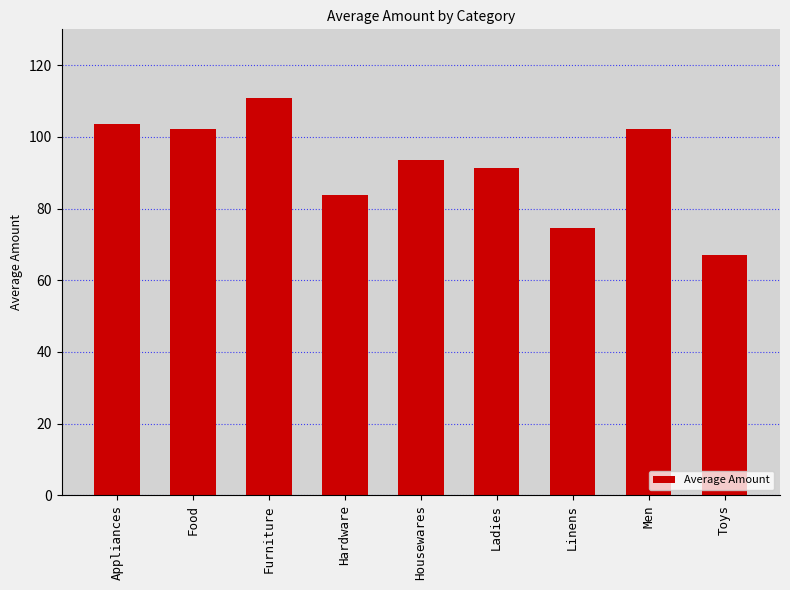

What is the minimum value shown in the chart?

67.1